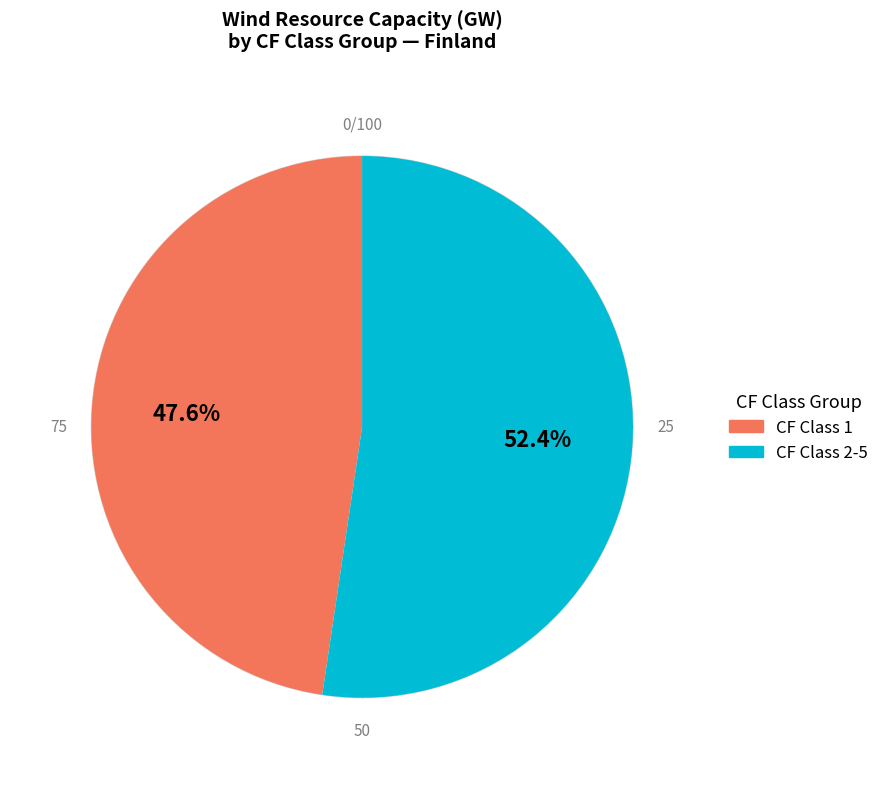

Is e_won-FIN_35_c1 the majority of the pie?

No